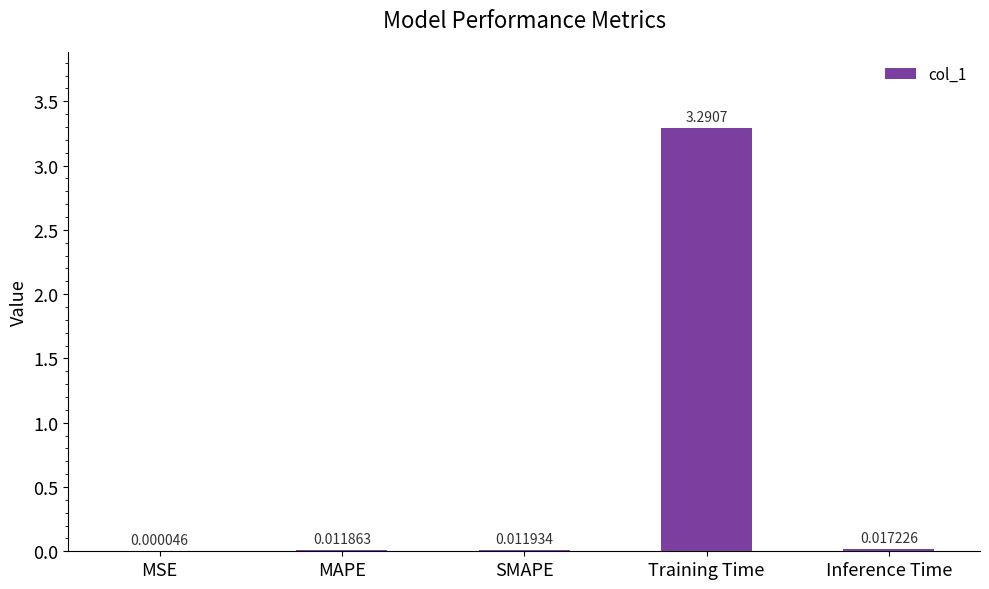

At which label is the value closest to 1?

Inference Time